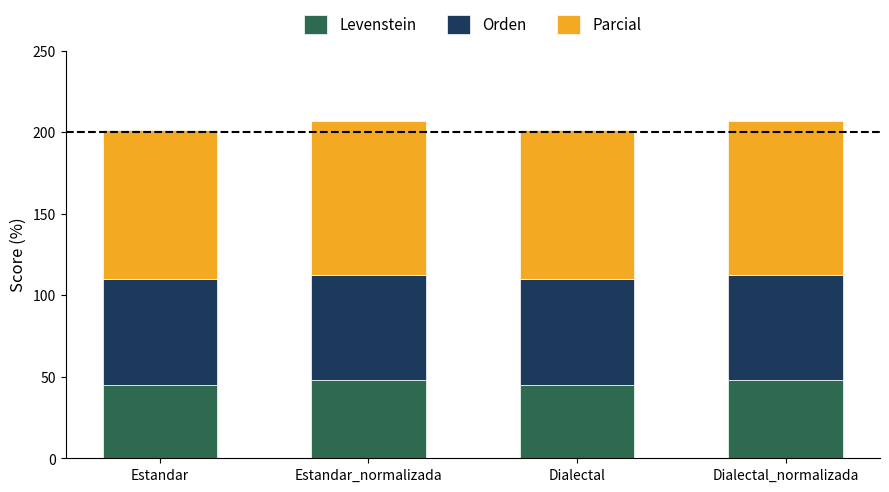

What is the difference between the second highest and second lowest values in the Levenstein series?

2.6